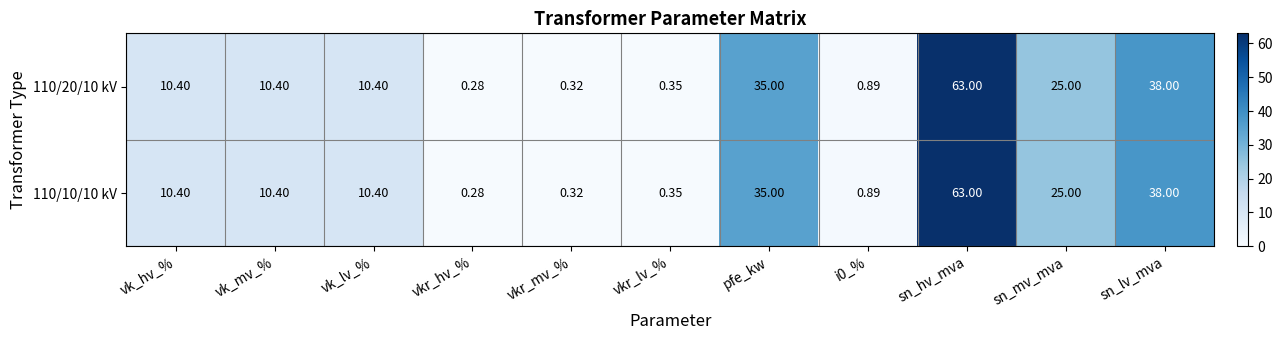

Is the value of 110/10/10 kV at vkr_lv_% greater than the value of 110/20/10 kV at sn_lv_mva?

No